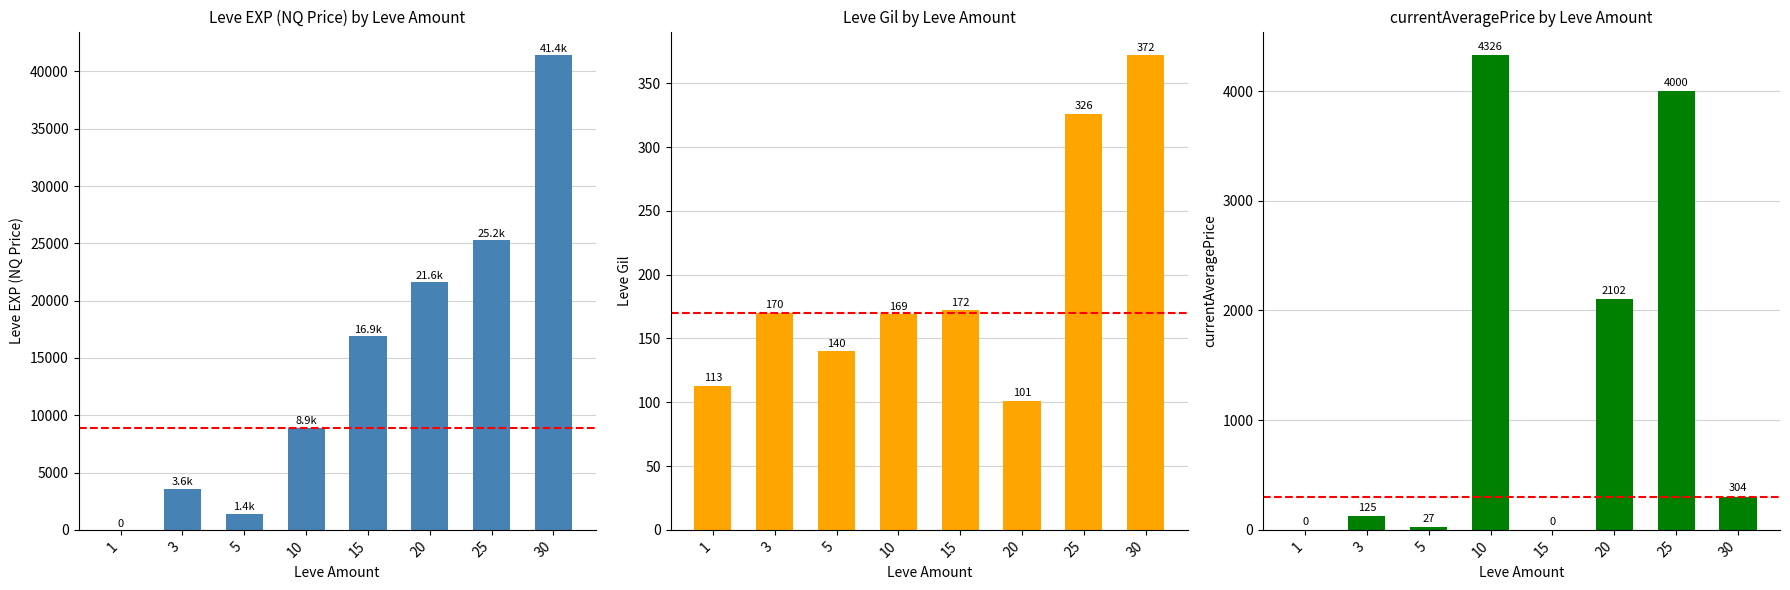

Between 5 and 15, which series saw the biggest shift?

Leve EXP (NQ Price)